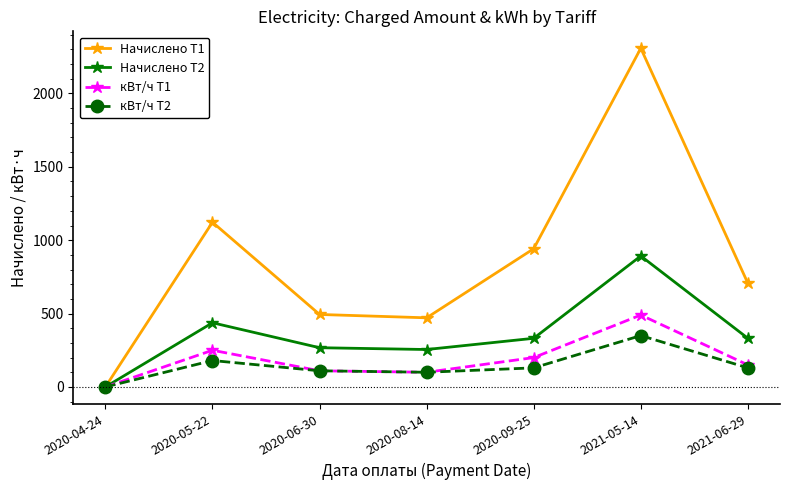

At which category is the sum across all series the highest?

2021-05-14